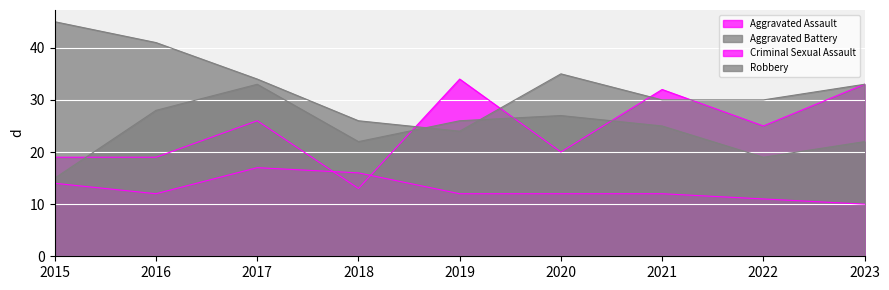

True or false: Criminal Sexual Assault and Aggravated Battery intersect in this chart.

False